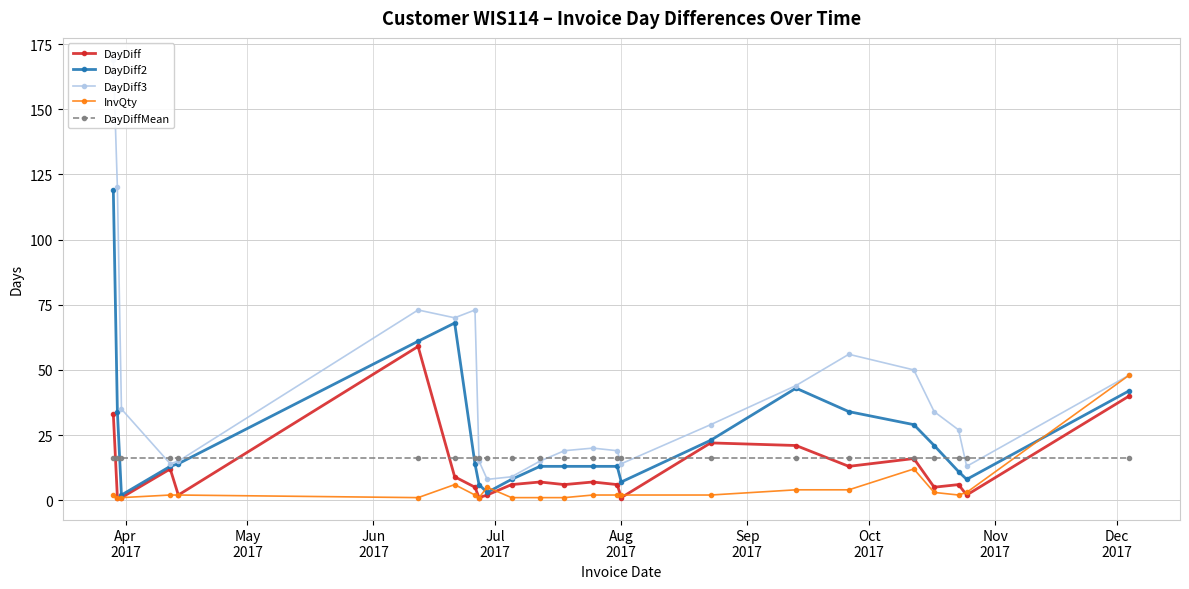

How many data points in DayDiff3 are less than 29?

12